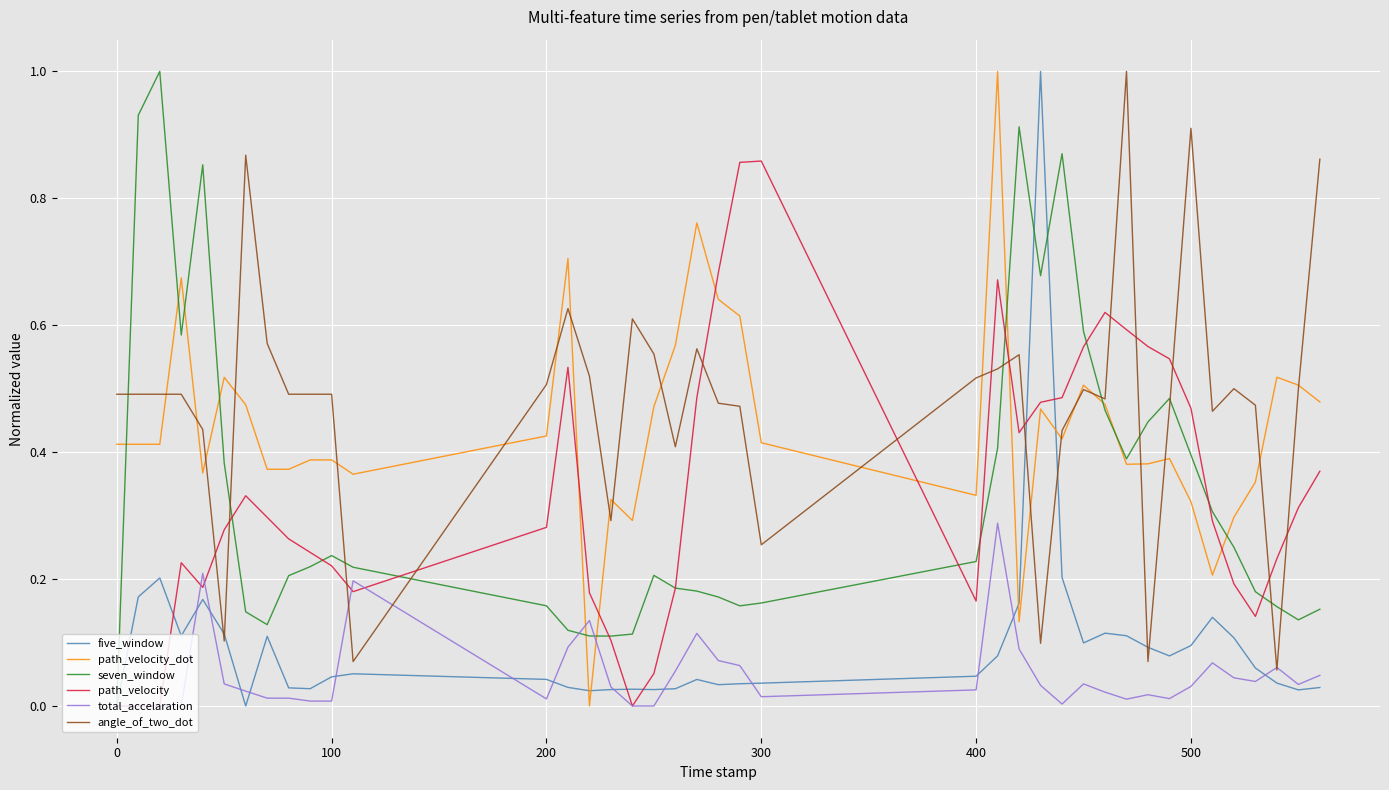

What is the highest value of the five_window series?

1.0